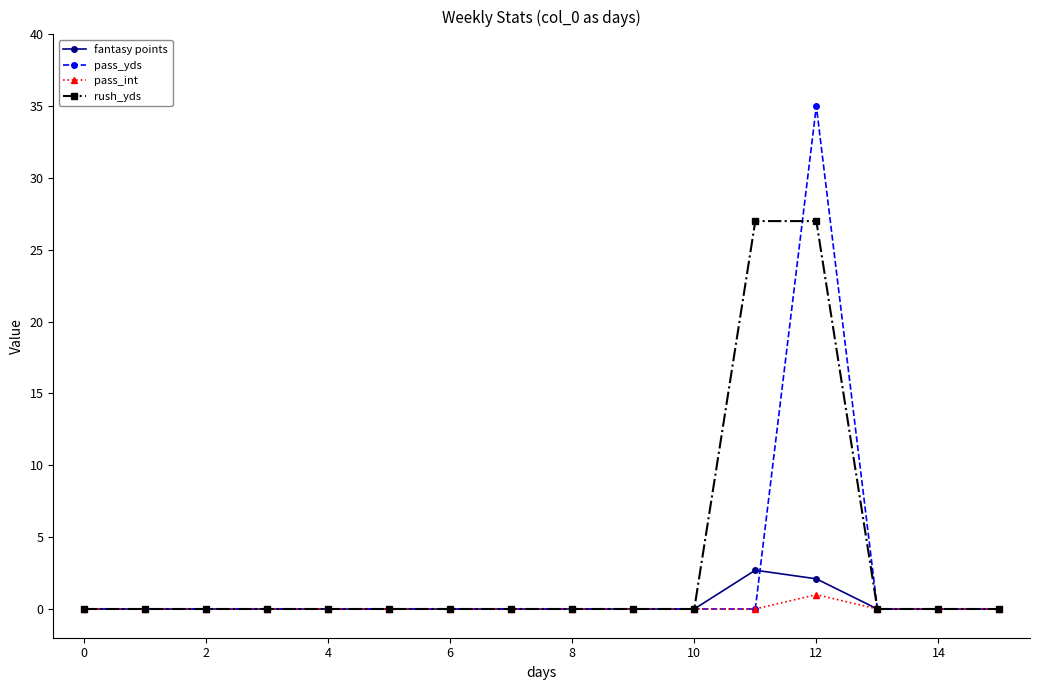

List the series in order of their peak value, lowest first.

pass_int, fantasy points, rush_yds, pass_yds